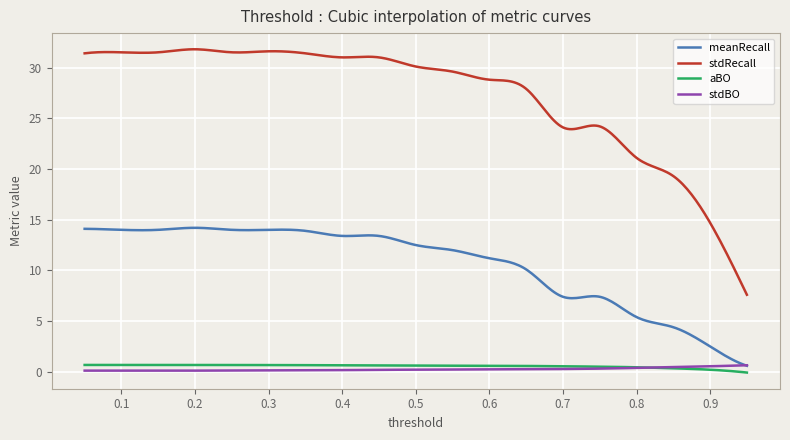

Which series has the largest total across all categories?

stdRecall